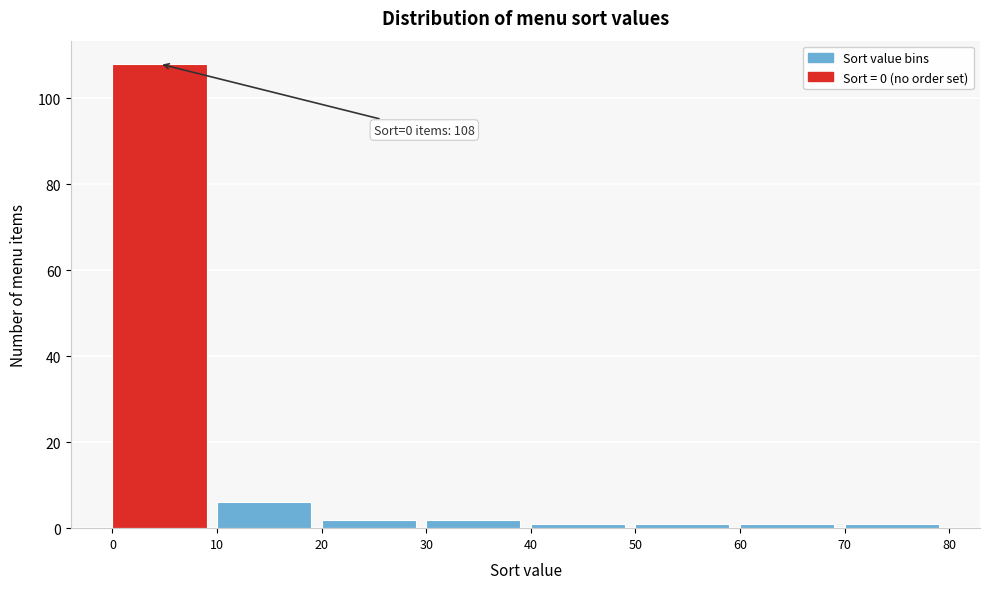

Over which range of the x-axis is the bar tallest?

0 to 10